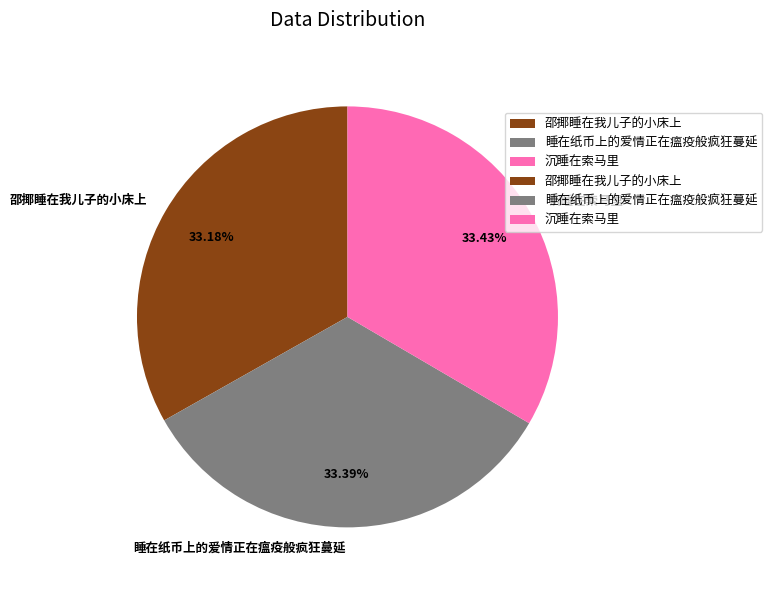

True or false: 睡在纸币上的爱情正在瘟疫般疯狂蔓延 accounts for 25% of the total.

False